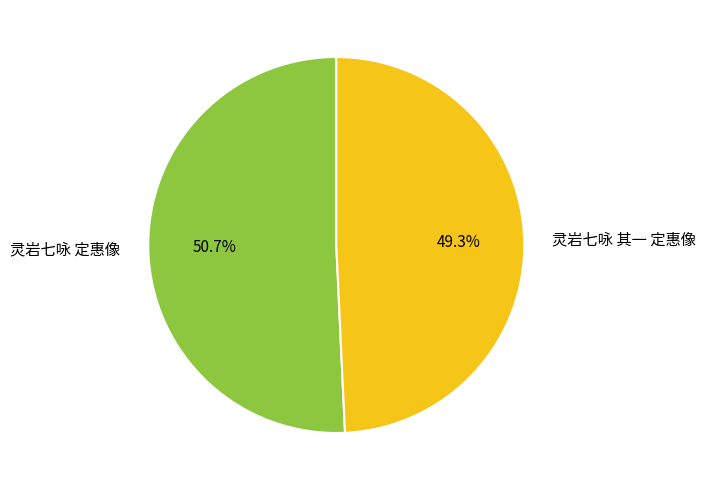

To the nearest percent, what is the combined percentage of 灵岩七咏 定惠像 and 灵岩七咏 其一 定惠像?

100%